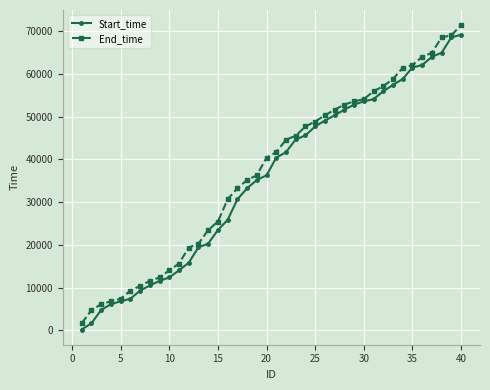

What is the smallest value displayed?

232